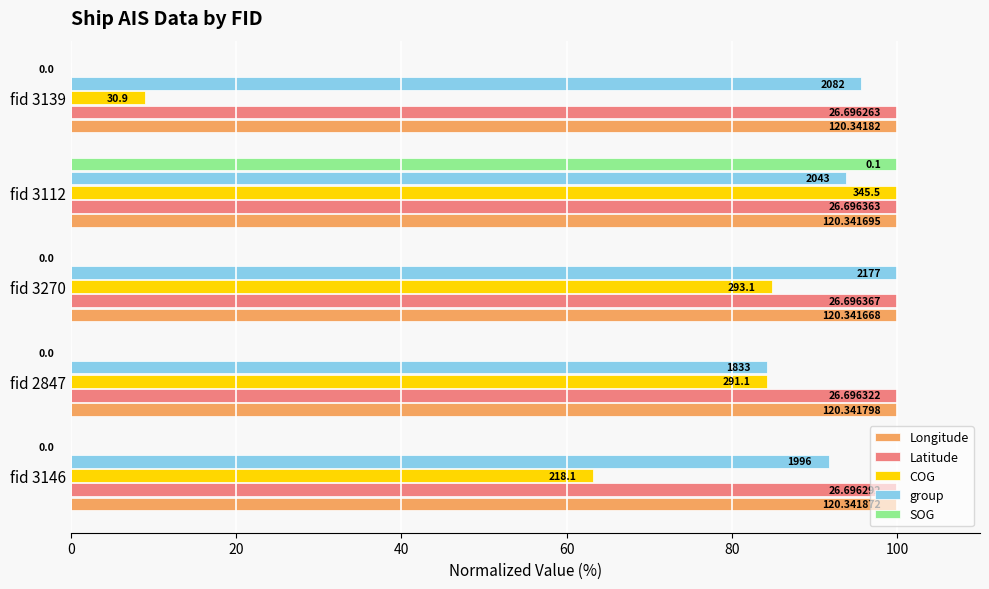

What are all the series names shown in the legend?

Longitude, Latitude, COG, group, SOG